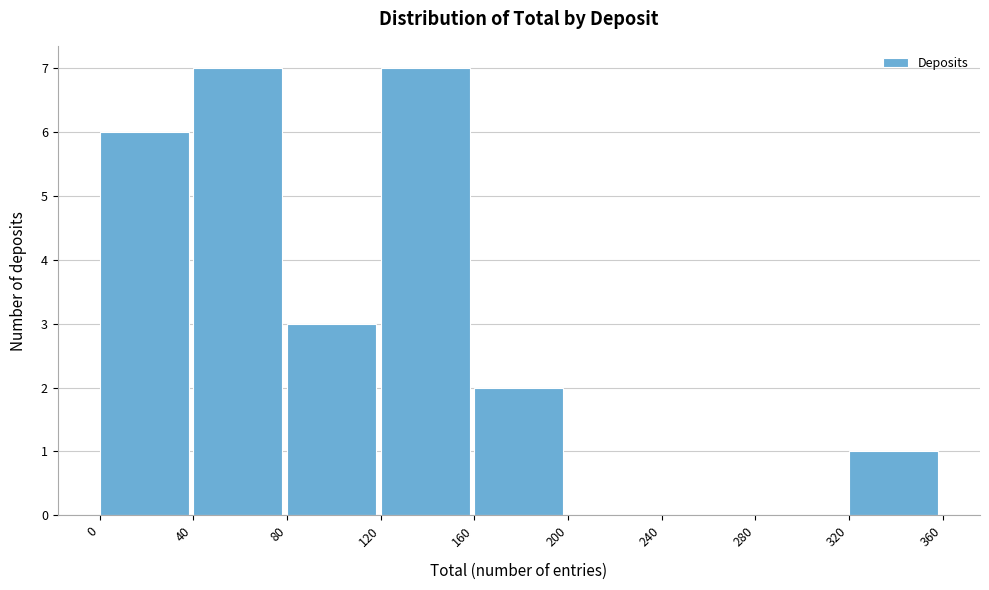

Reading left to right, list every bar in this chart as the range it spans on the x-axis followed by its height. The values are not printed on the chart, so give them approximately, as read against the axis.

0 to 40: 6
40 to 80: 7
80 to 120: 3
120 to 160: 7
160 to 200: 2
200 to 240: 0
240 to 280: 0
280 to 320: 0
320 to 360: 1